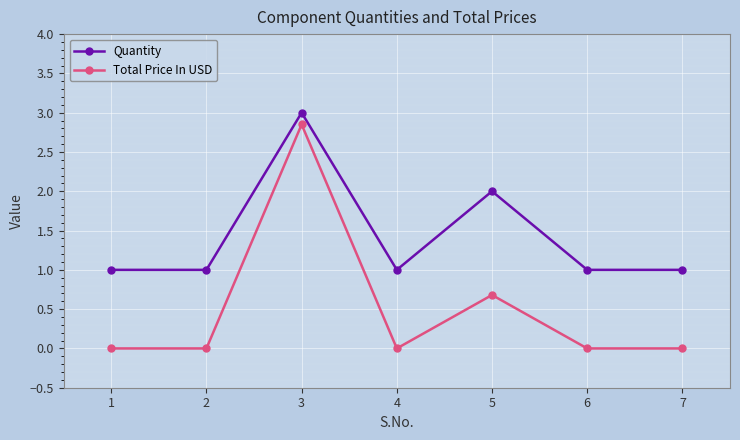

At which label does Total Price In USD reach its peak?

3